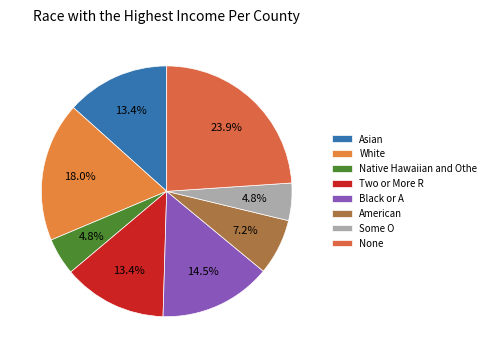

How many slices are in this pie chart?

8